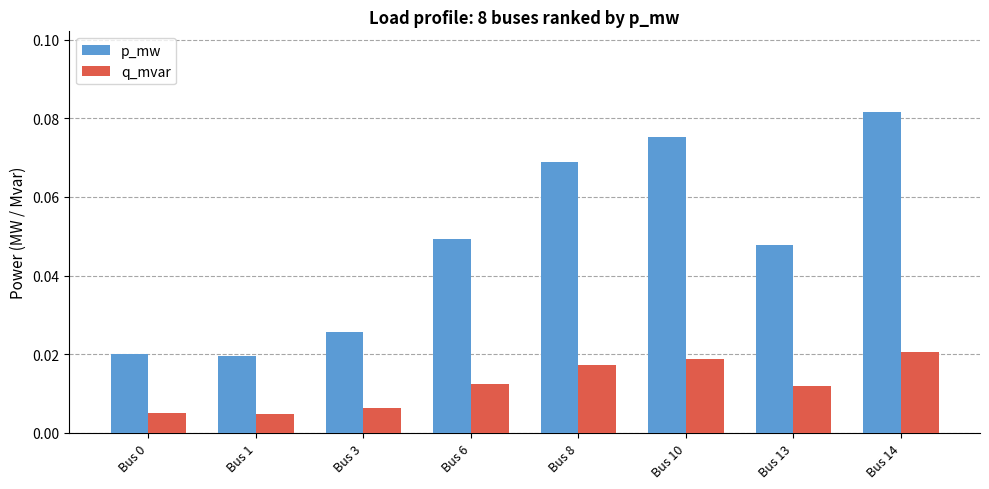

What is the sum of all p_mw values?

0.4